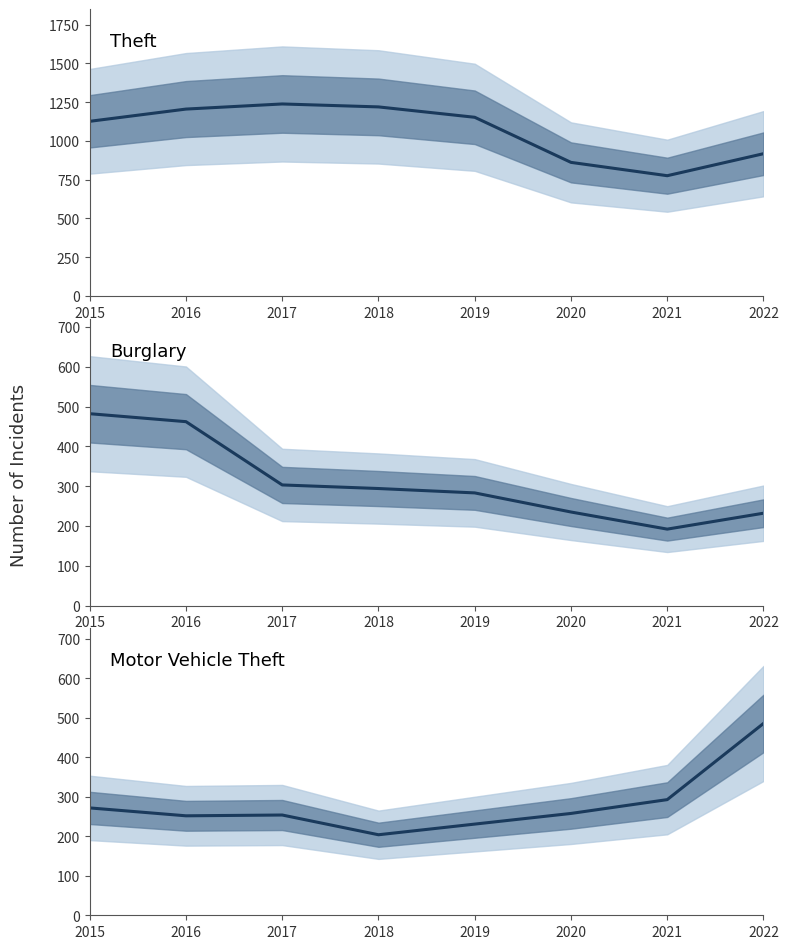

Is the value of Theft at 2019 greater than the value of Burglary at 2021?

Yes